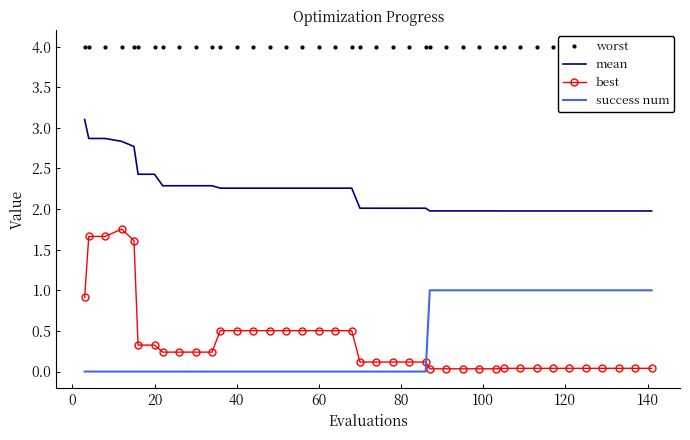

True or false: best has more than 0 interior local peaks.

True